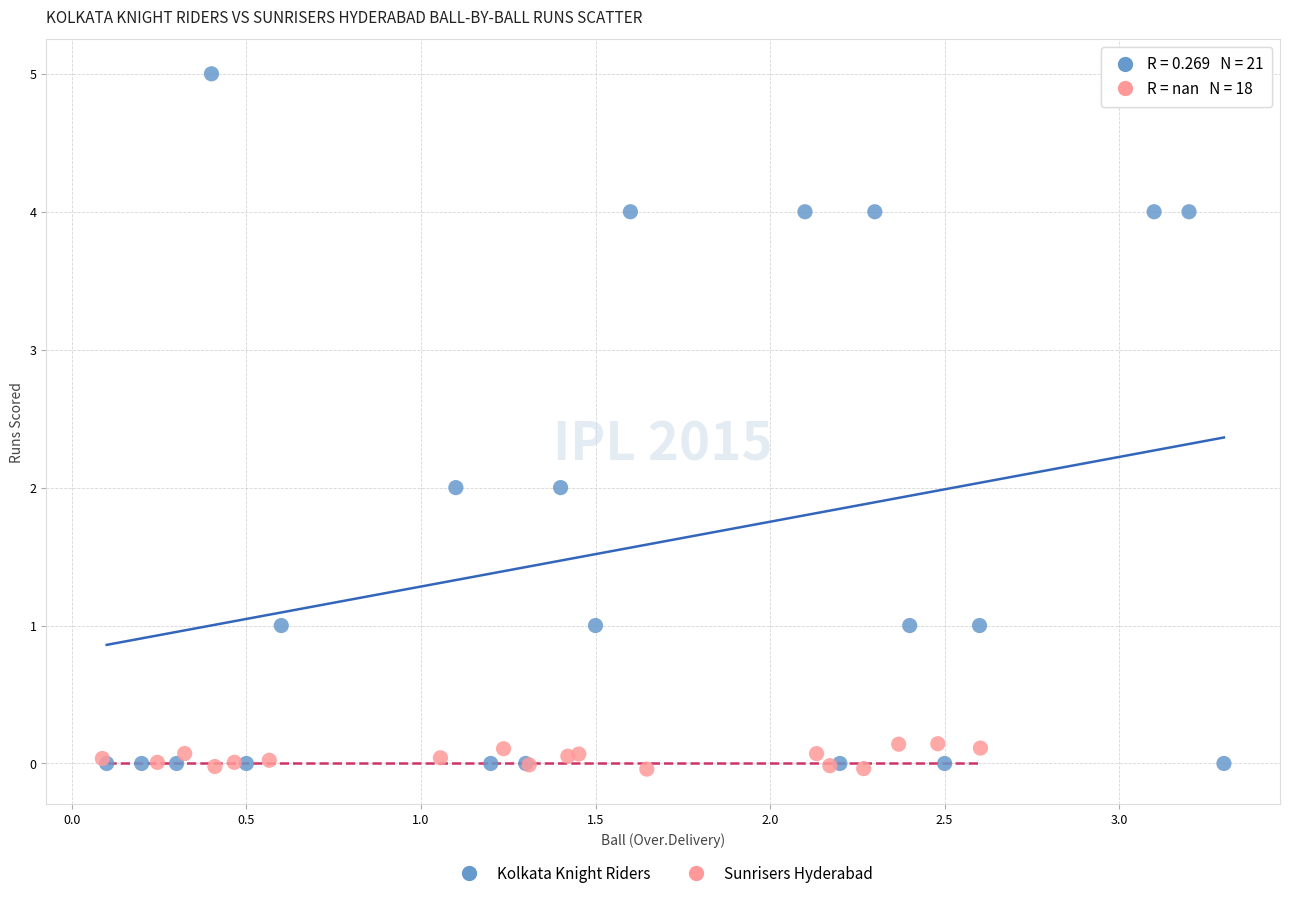

Which series reaches the maximum Y coordinate?

Kolkata Knight Riders